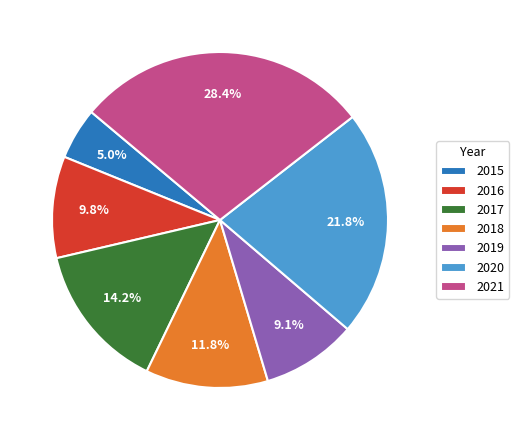

How many segments does this pie chart have?

7